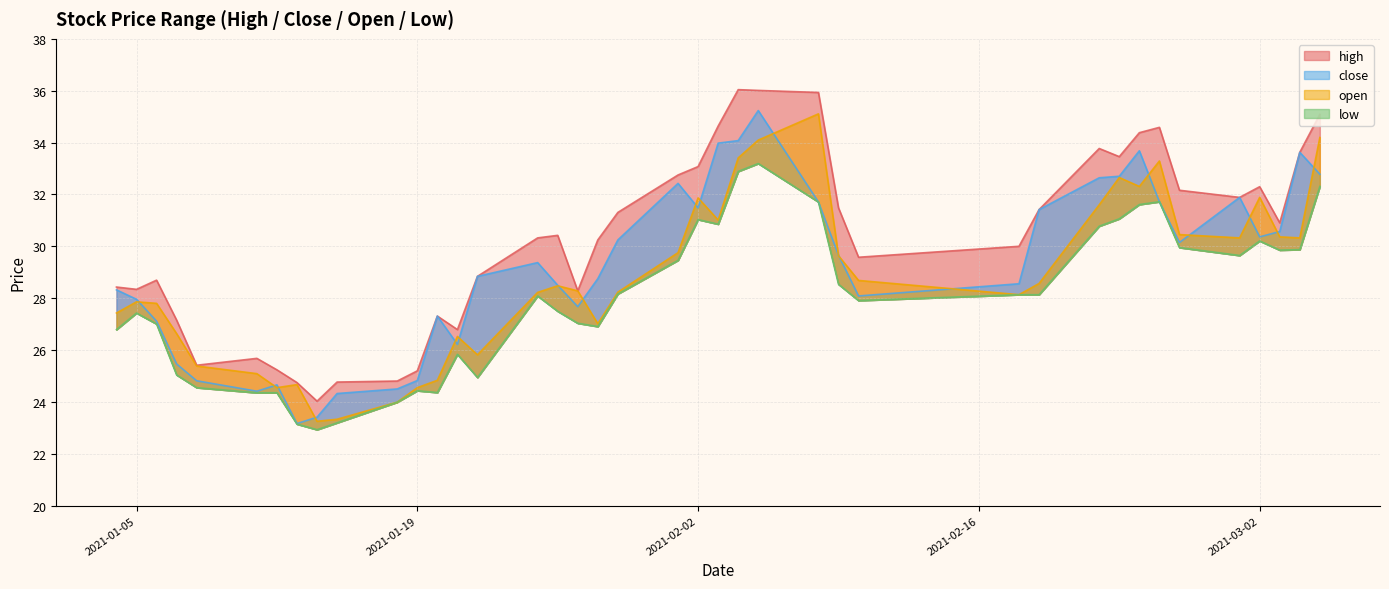

Which series has the widest spread of values?

close